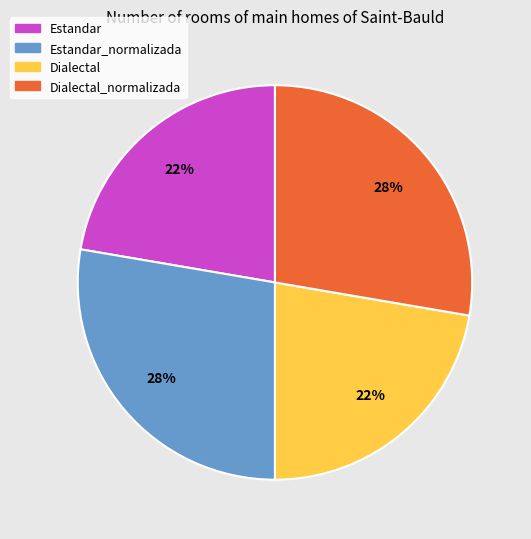

To the nearest percent, what is the average slice percentage?

25%